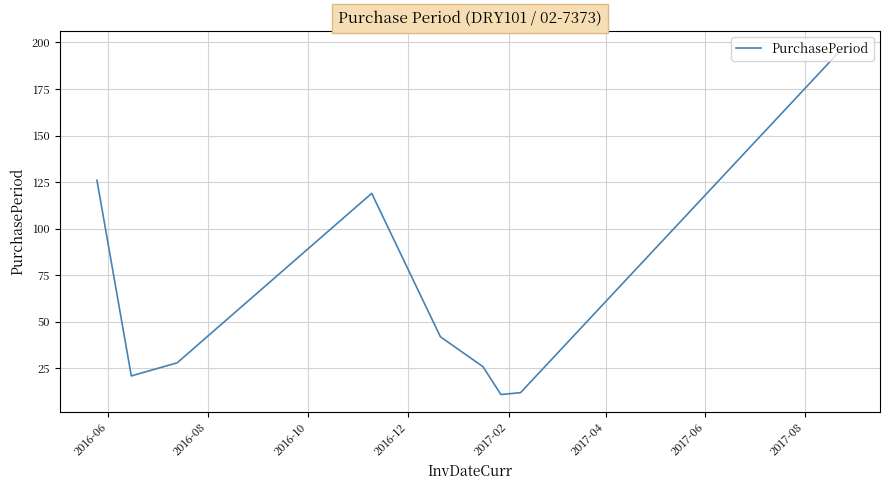

What is the greatest value displayed?

197